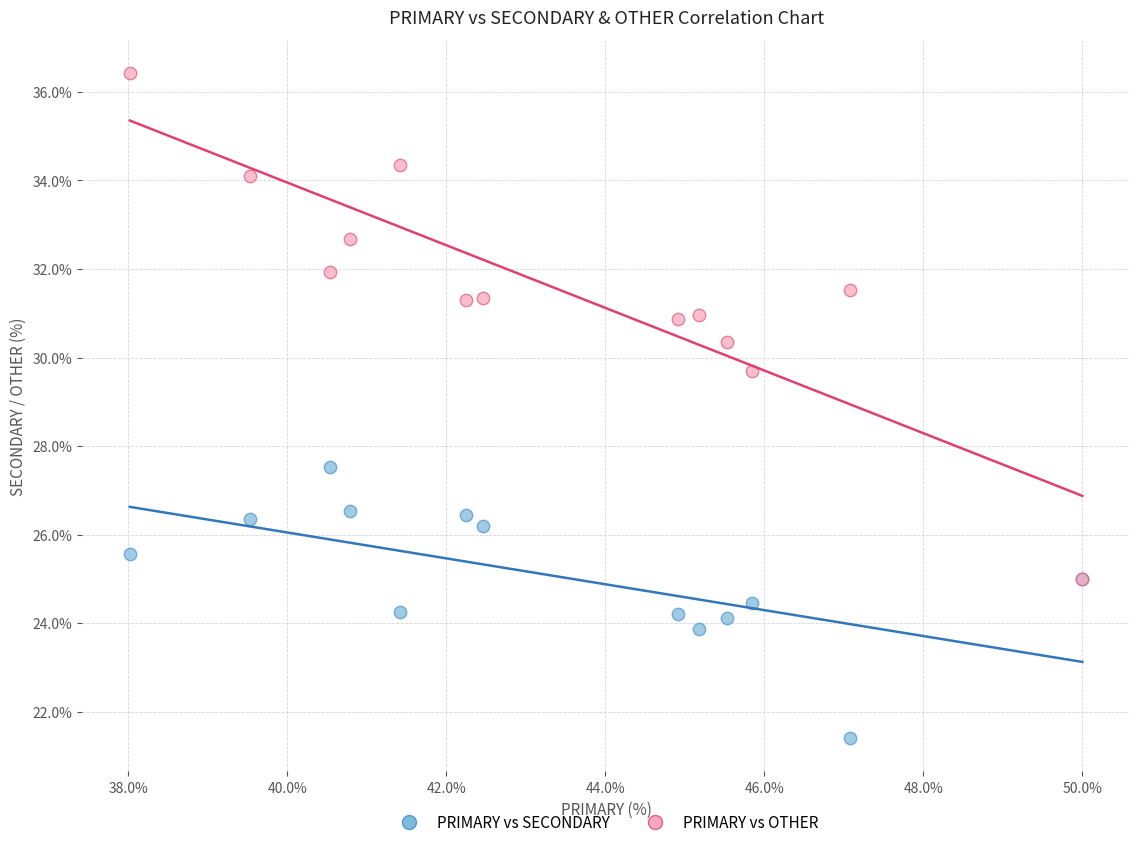

Across all series, what Y value is closest to 28?

27.5